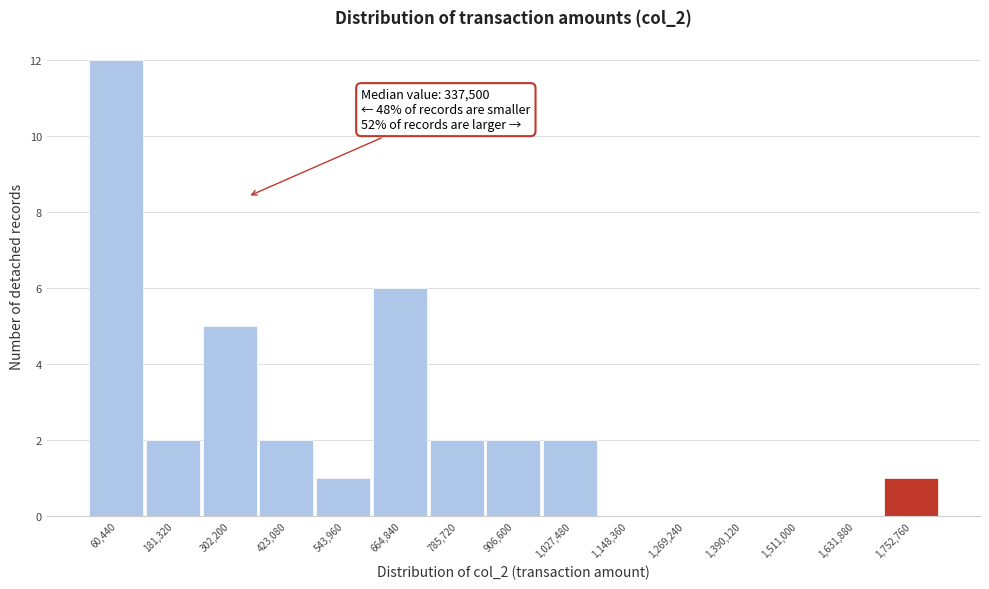

Which range on the x-axis has the tallest bar?

0 to 120000